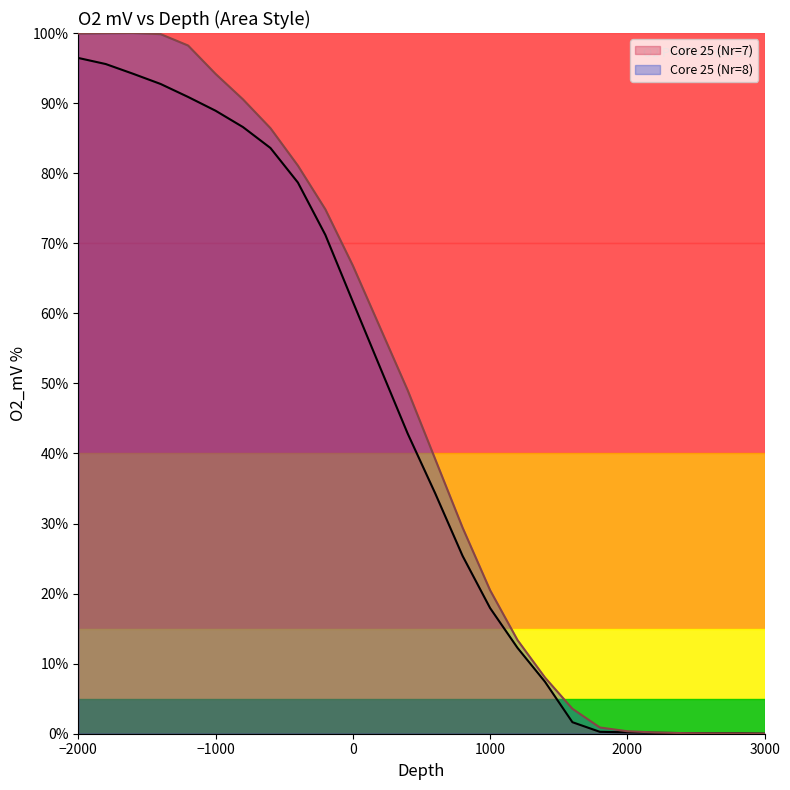

The value of O2_mV at 2000 is 0.1. True or false?

False